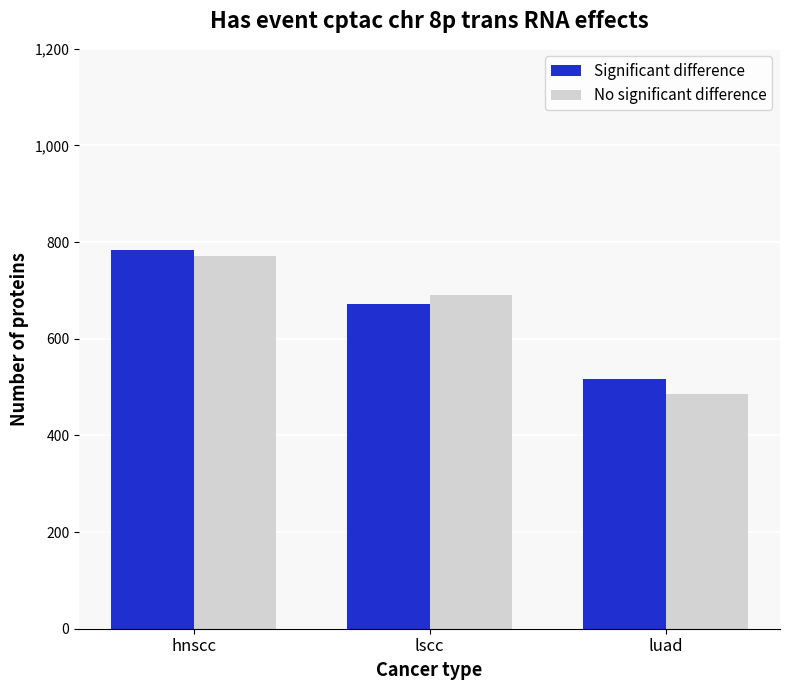

What is the label of the 1st bar from the right?

luad